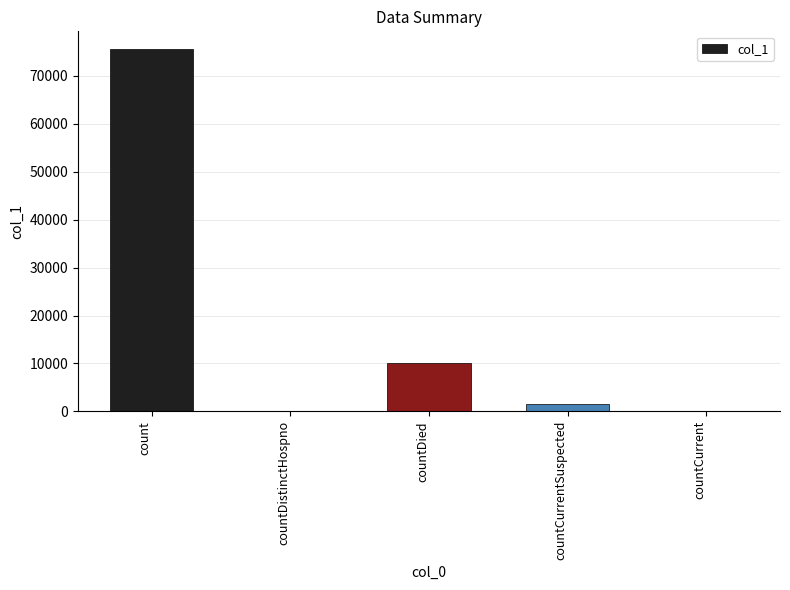

What is the difference between the values at countCurrentSuspected and countCurrent?

1489